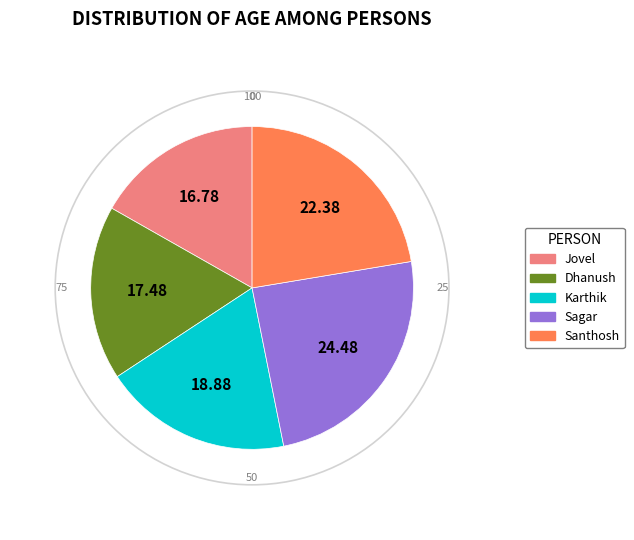

Does Karthik represent more than half of the total?

No